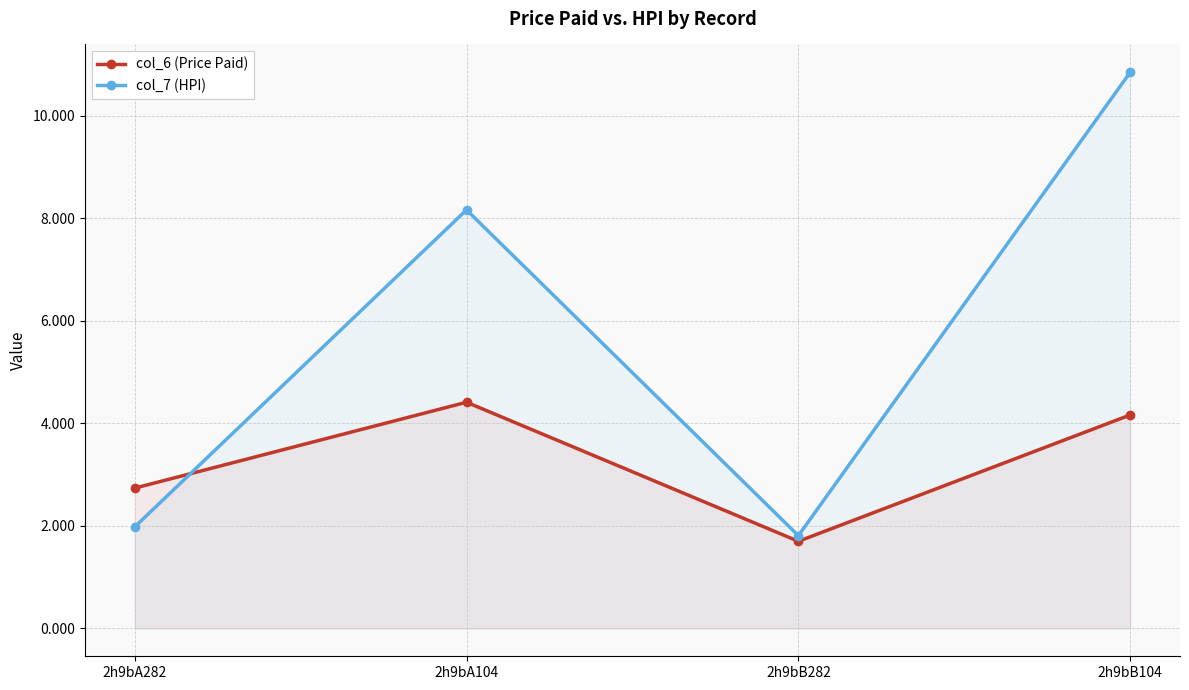

Reading left to right, what are all the values shown in this chart?

col_6 (Price Paid): 2h9bA282=2.7	2h9bA104=4.4	2h9bB282=1.7	2h9bB104=4.2
col_7 (HPI): 2h9bA282=2.0	2h9bA104=8.2	2h9bB282=1.8	2h9bB104=10.8